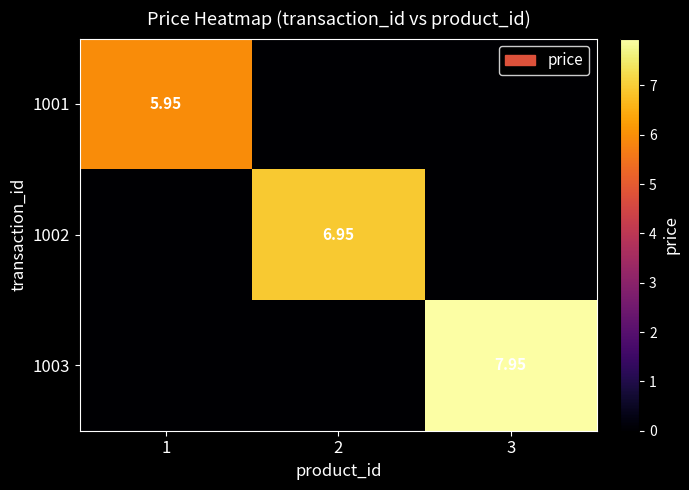

Which category has the lowest value in the 1003 series?

1